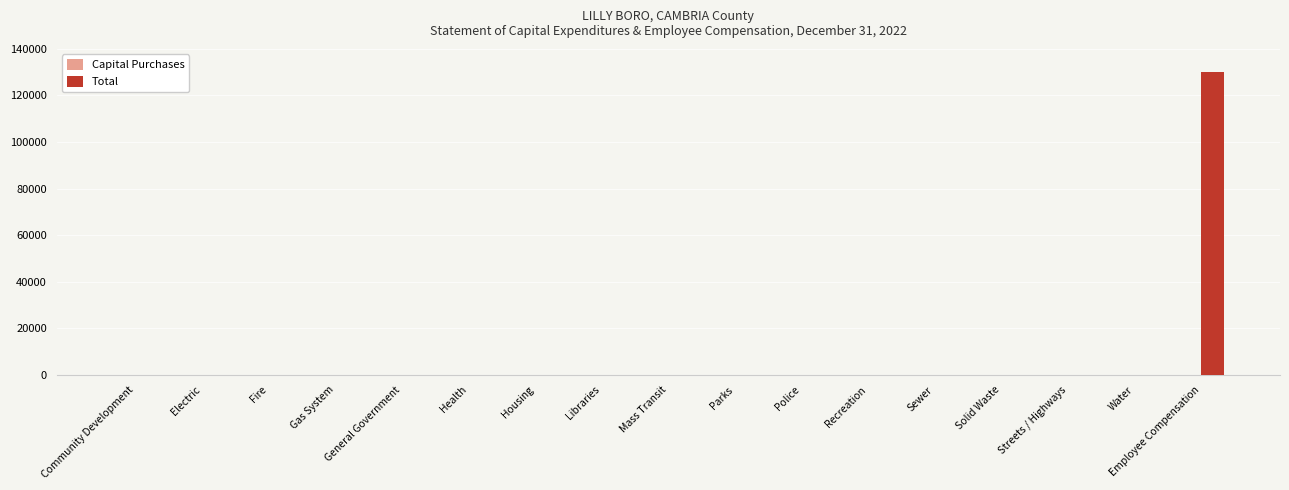

What is the change in value from Streets / Highways to Employee Compensation?

+130236